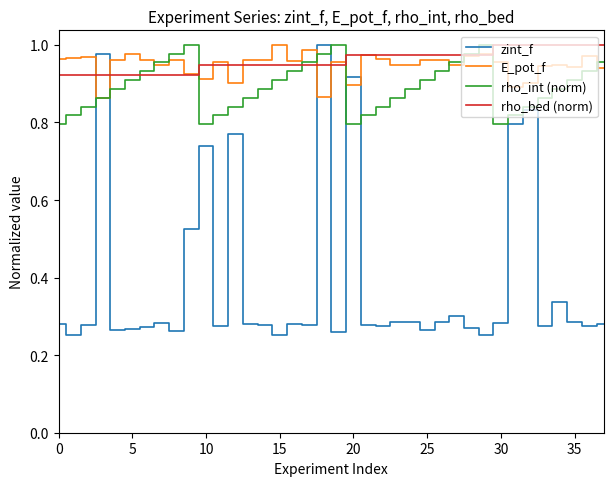

Which series ends up on top after the final intersection of rho_bed (norm) and zint_f?

rho_bed (norm)